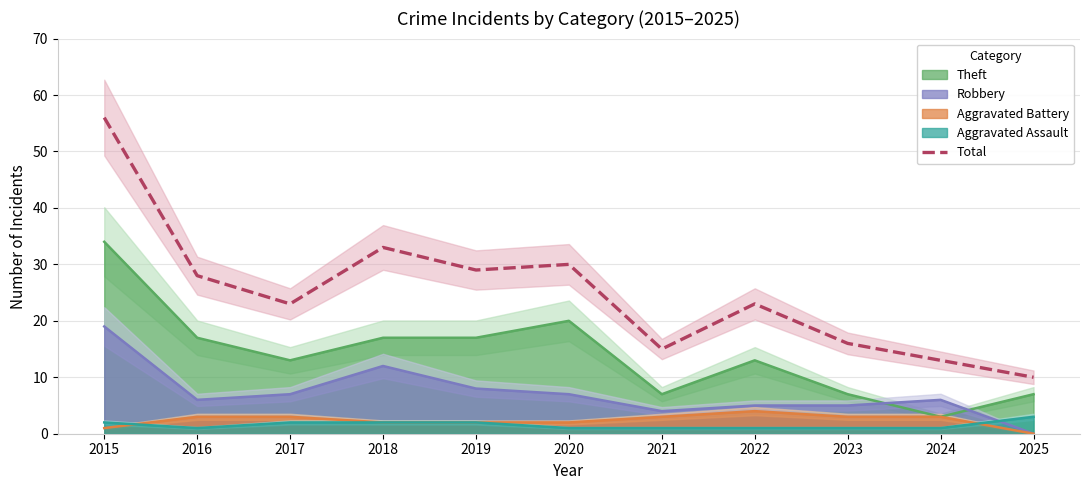

Which has a higher value, 2019 or 2022?

2019